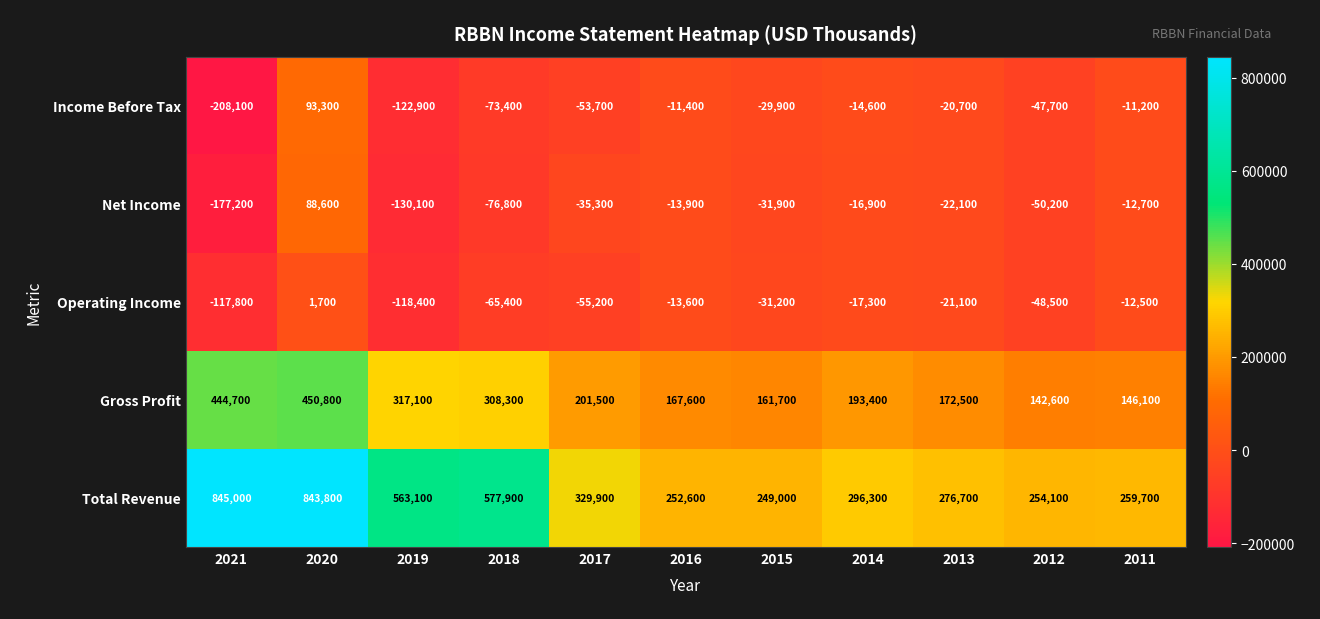

What is the difference between the highest and lowest values at 2017?

385100